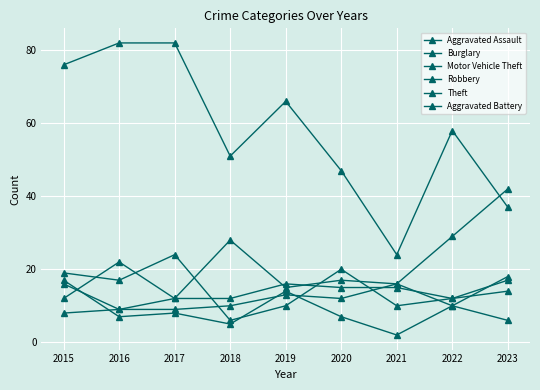

At which category does the chart reach its minimum across all series?

2021